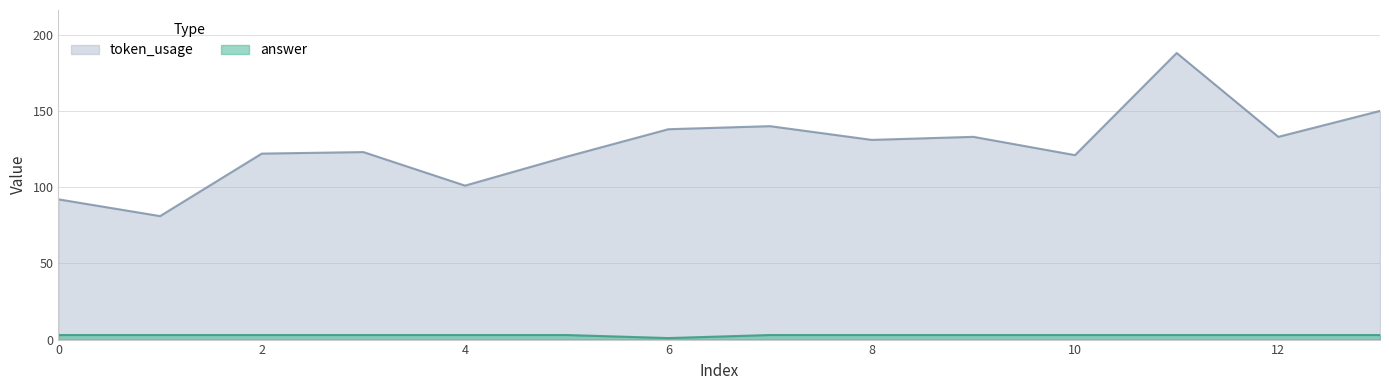

What is the minimum value for answer?

1